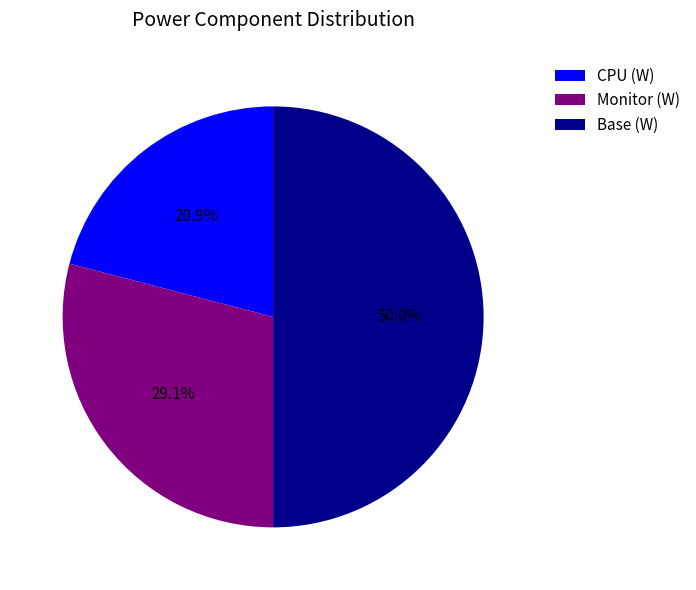

What percentage do Monitor (W) and Base (W) together represent?

79.1%